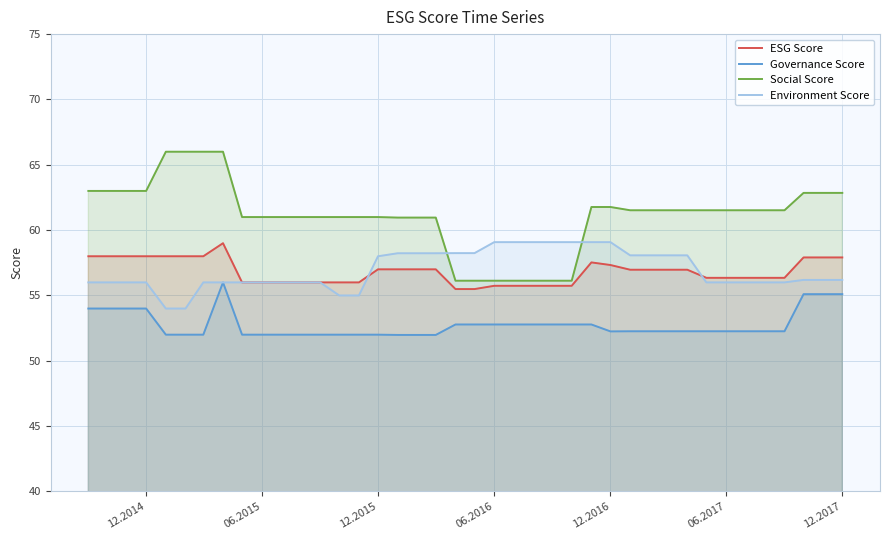

What is the highest value of the Governance Score series?

56.0